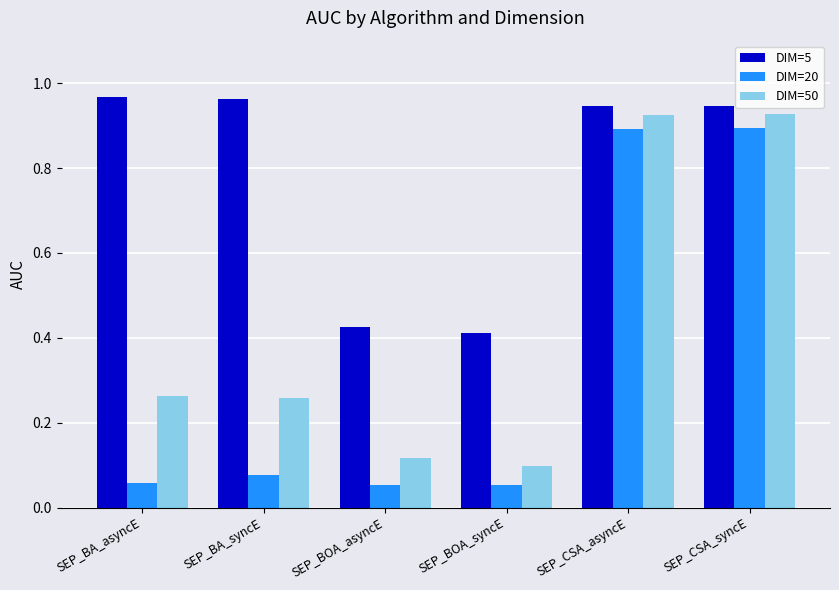

At how many categories does at least one series exceed 0?

6